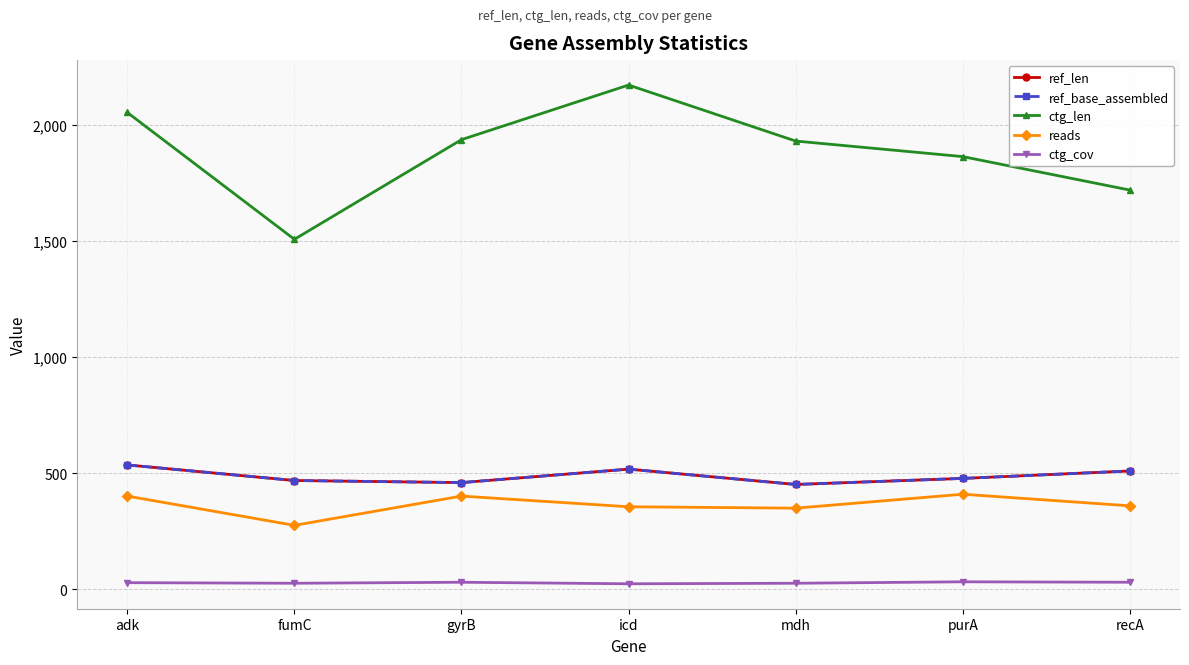

What is the value of the ref_base_assembled point at the 7th from the left?

510.0